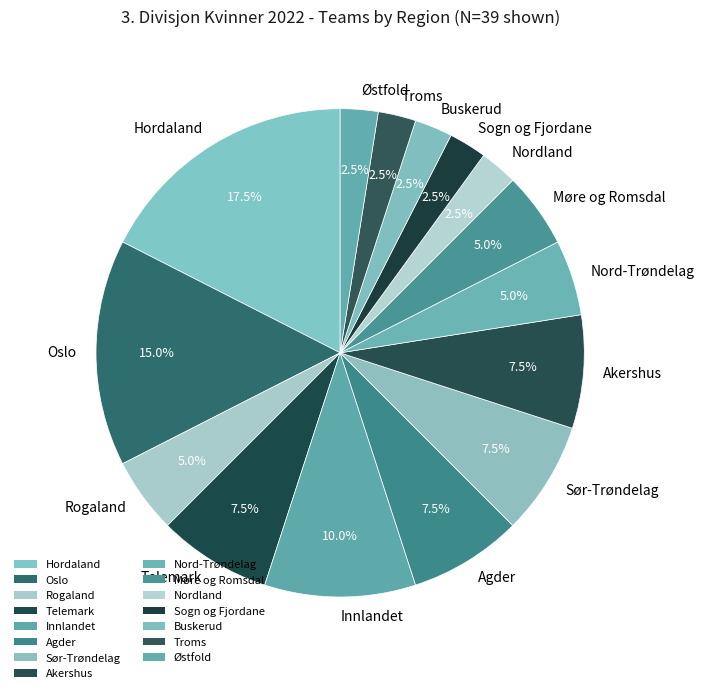

Which slice is the largest?

Hordaland